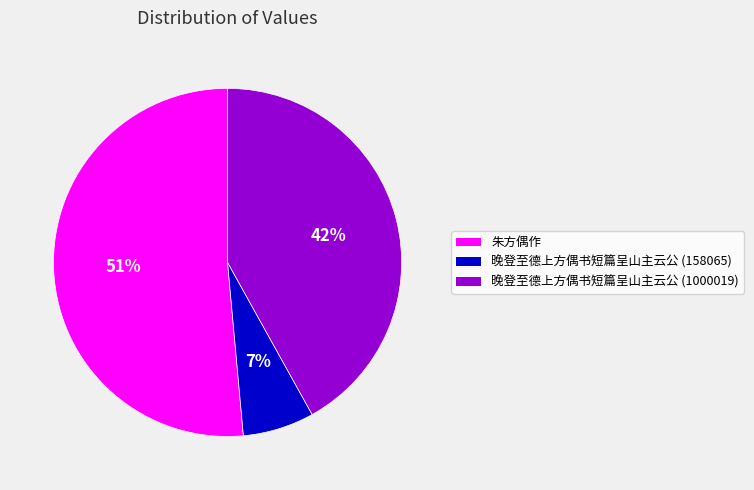

To the nearest percent, what percentage of the pie is 朱方偶作?

51%